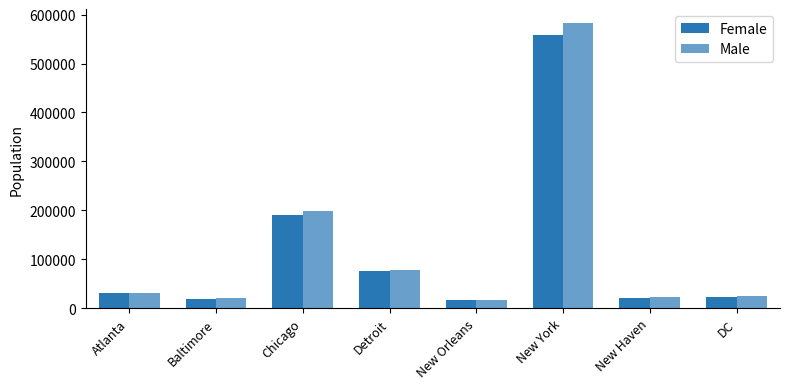

How many values in the Female series are below 30128?

4